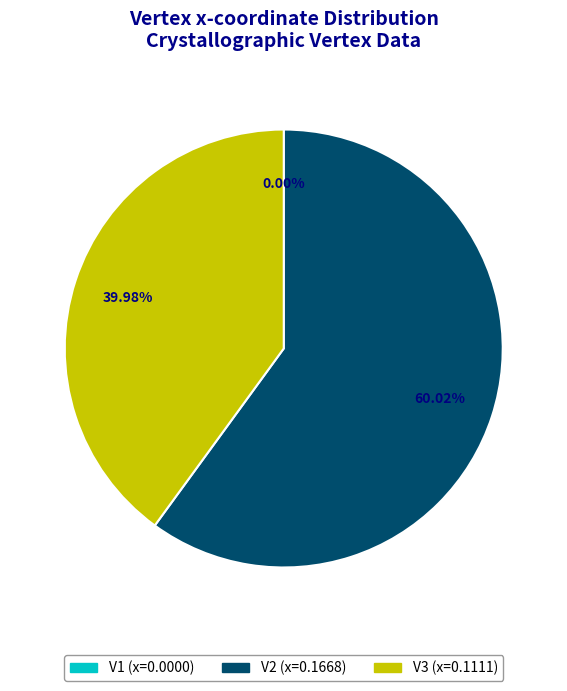

What percentage is the V3 slice, to the nearest percent?

40%